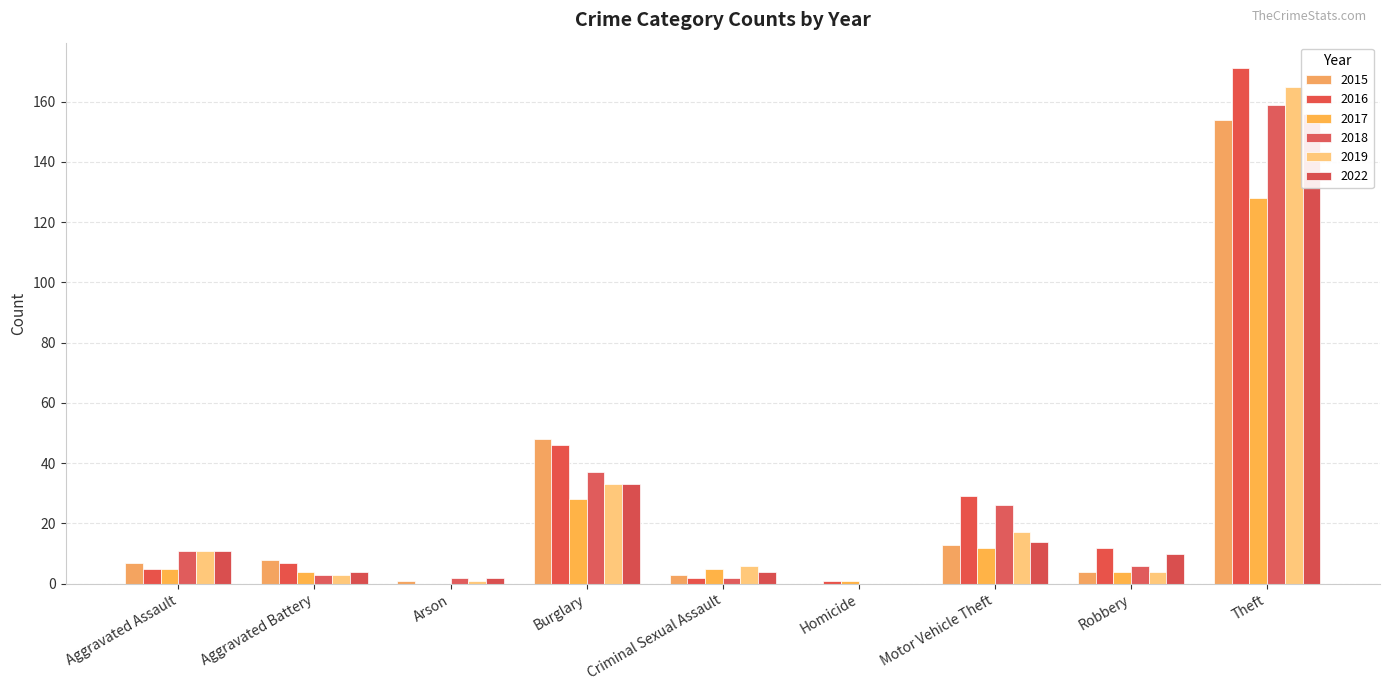

List the labels in order of 2018 value, largest first.

Theft, Burglary, Motor Vehicle Theft, Aggravated Assault, Robbery, Aggravated Battery, Arson, Criminal Sexual Assault, Homicide